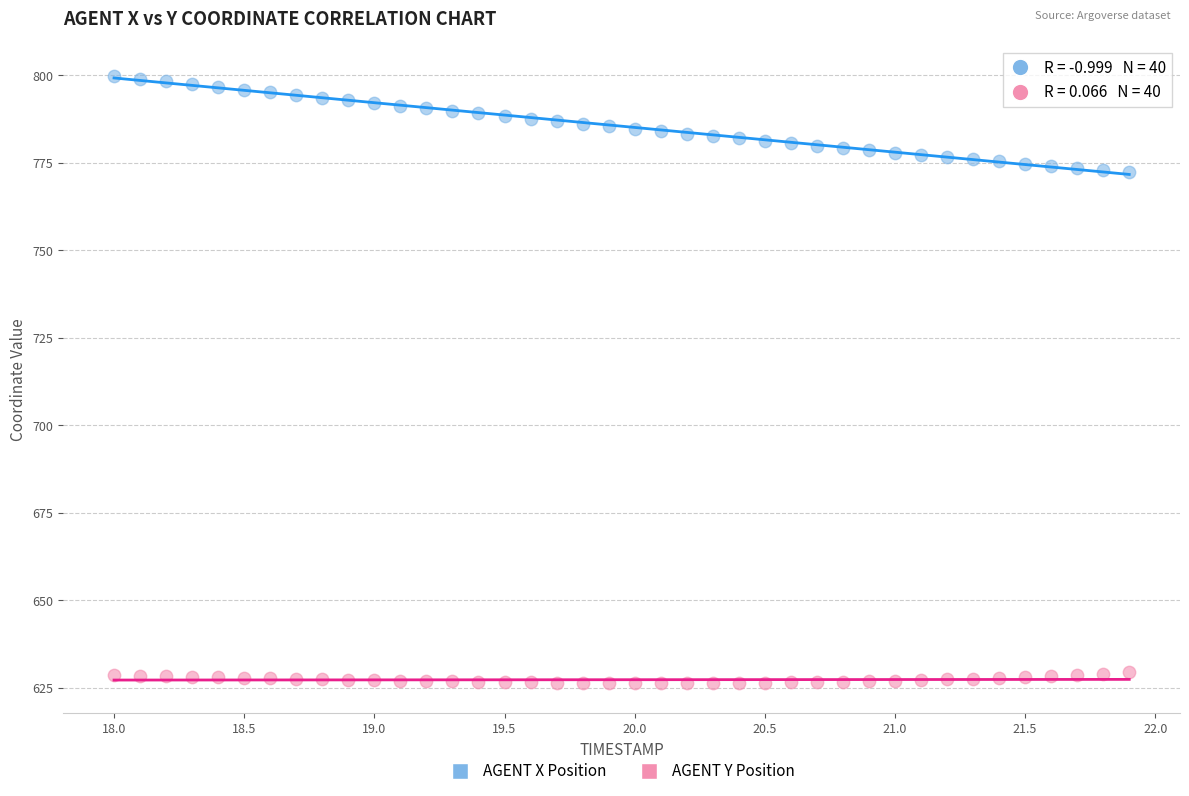

What are all the series names shown in the legend?

AGENT X Position, AGENT Y Position